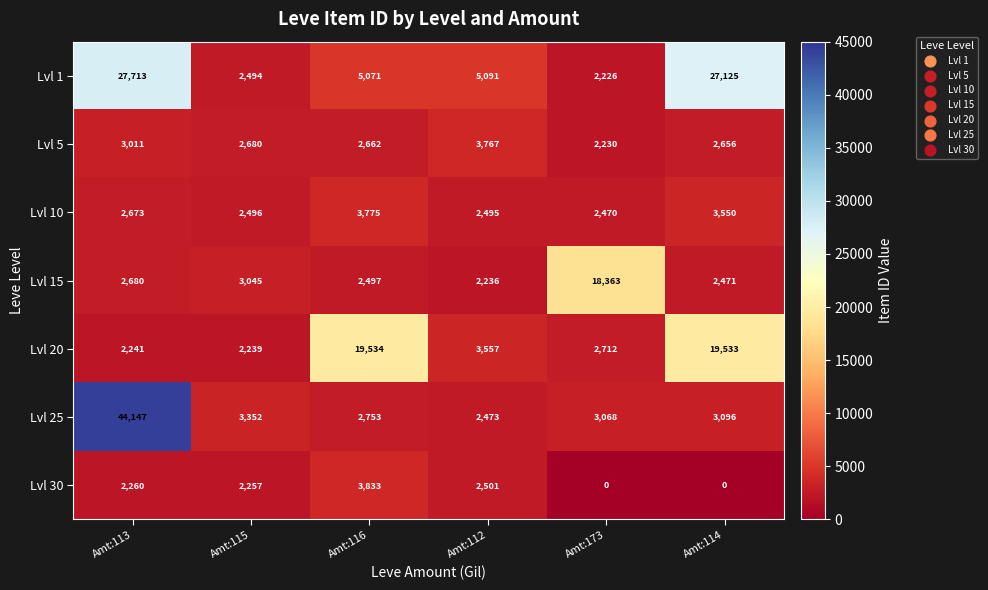

What is the maximum value for Lvl 20?

19534